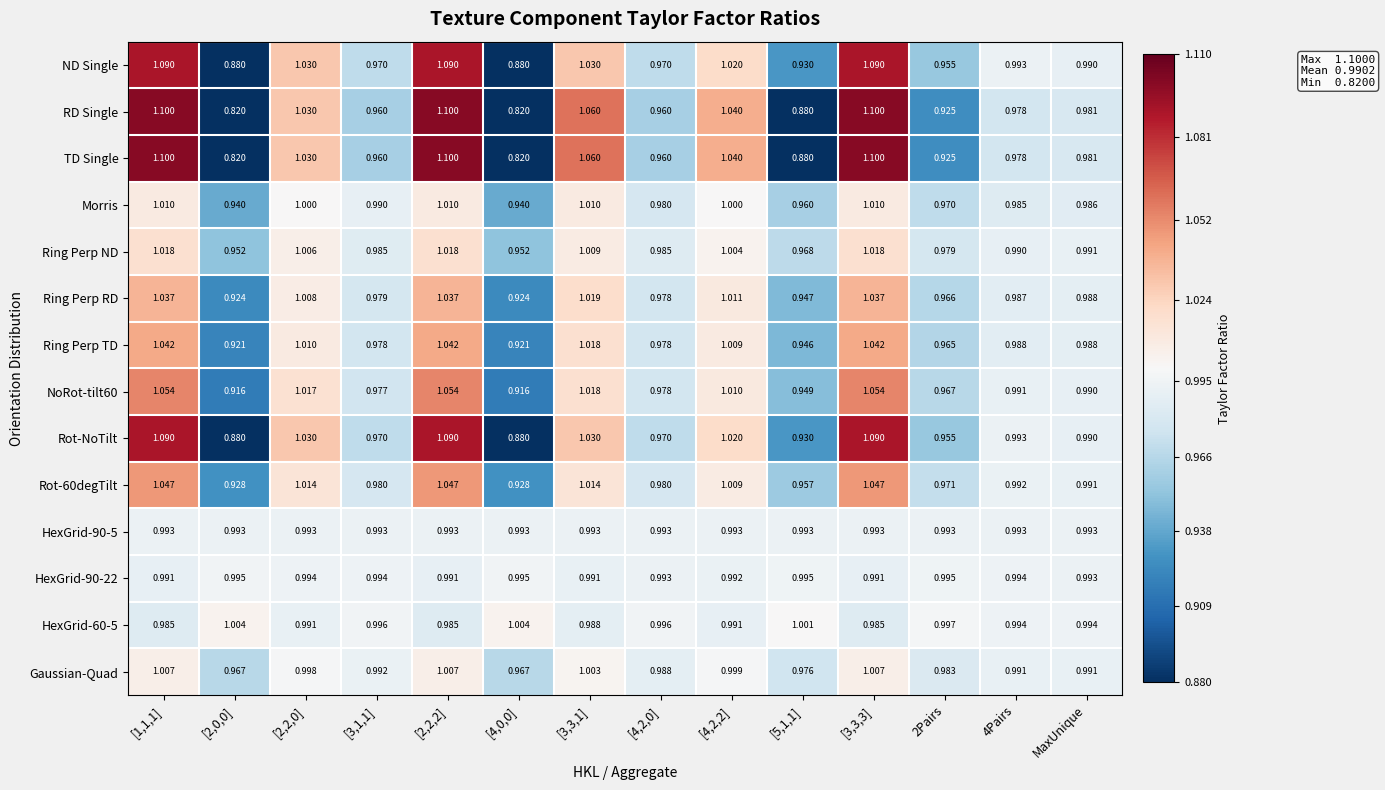

How many series are shown in this chart?

14